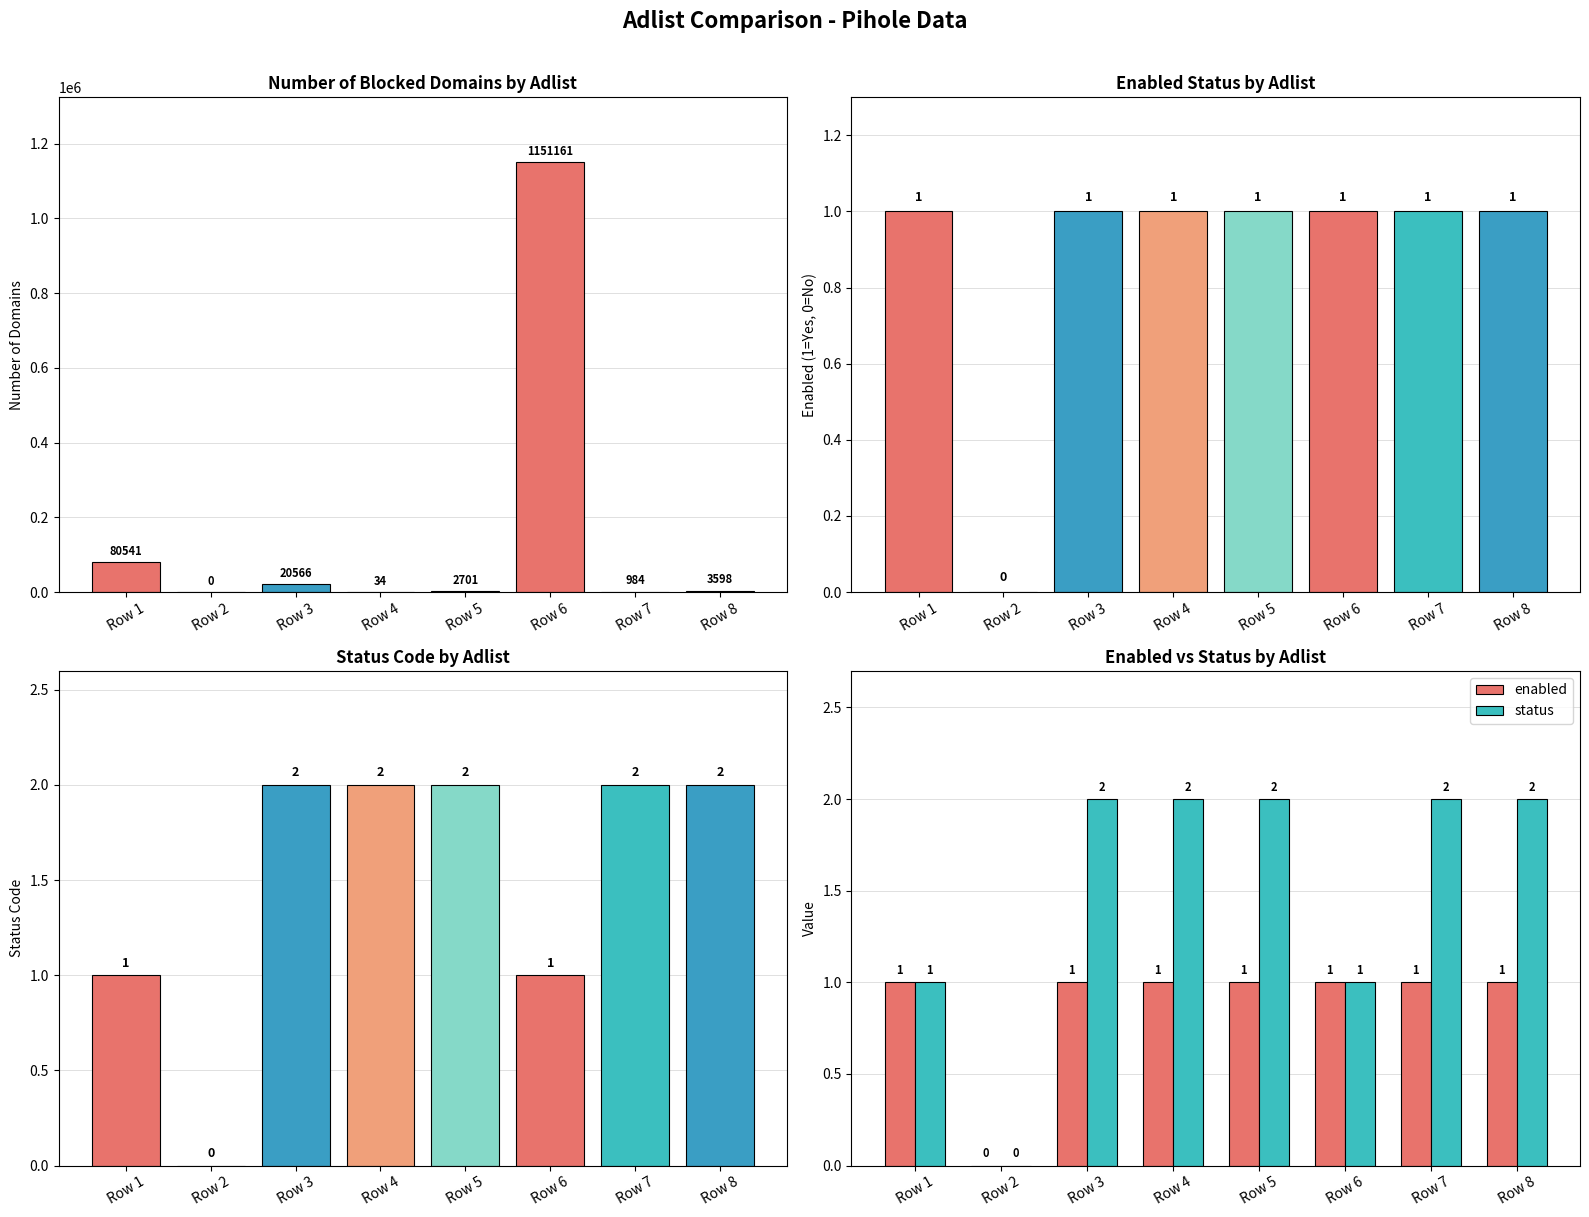

What value does the number series have at Row 7?

984